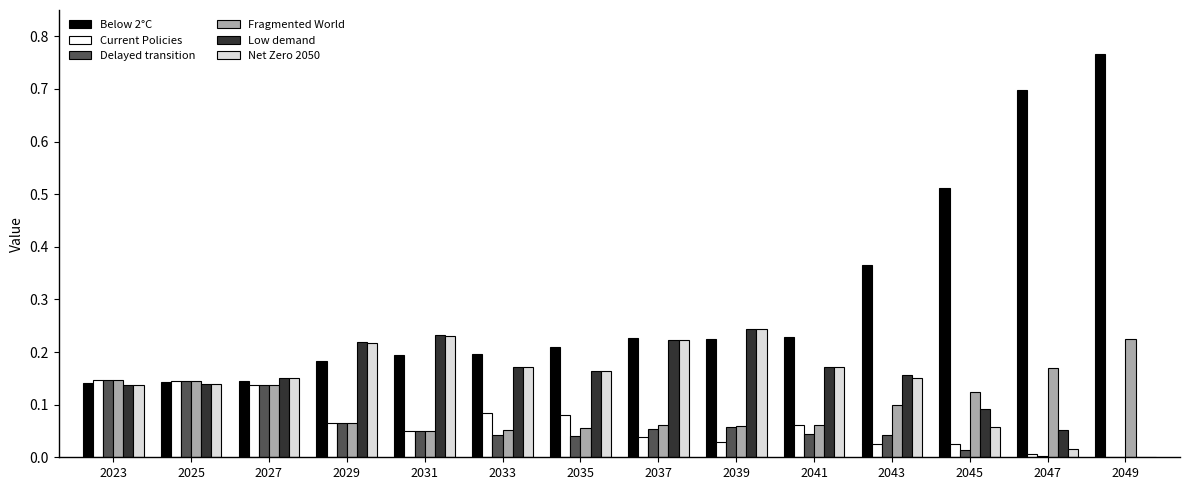

Which label corresponds to the largest value in the chart?

2049